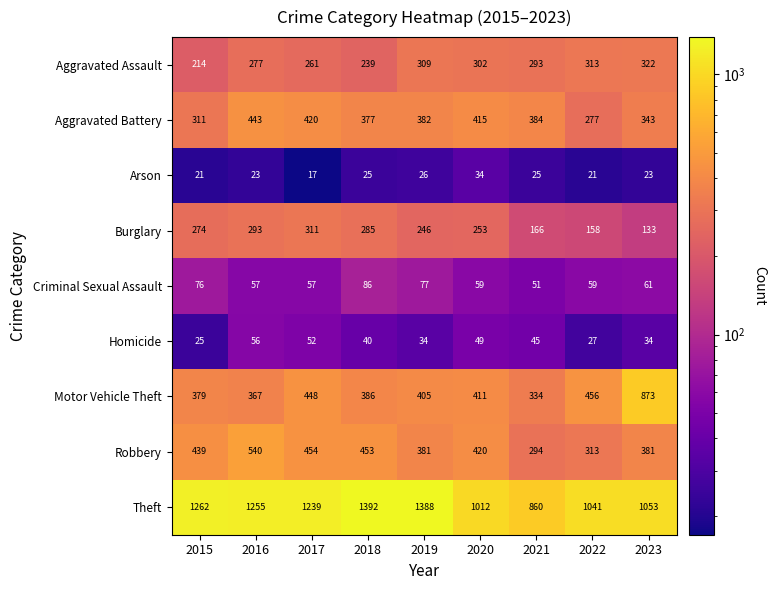

List the series in order of their peak value, highest first.

Theft, Motor Vehicle Theft, Robbery, Aggravated Battery, Aggravated Assault, Burglary, Criminal Sexual Assault, Homicide, Arson